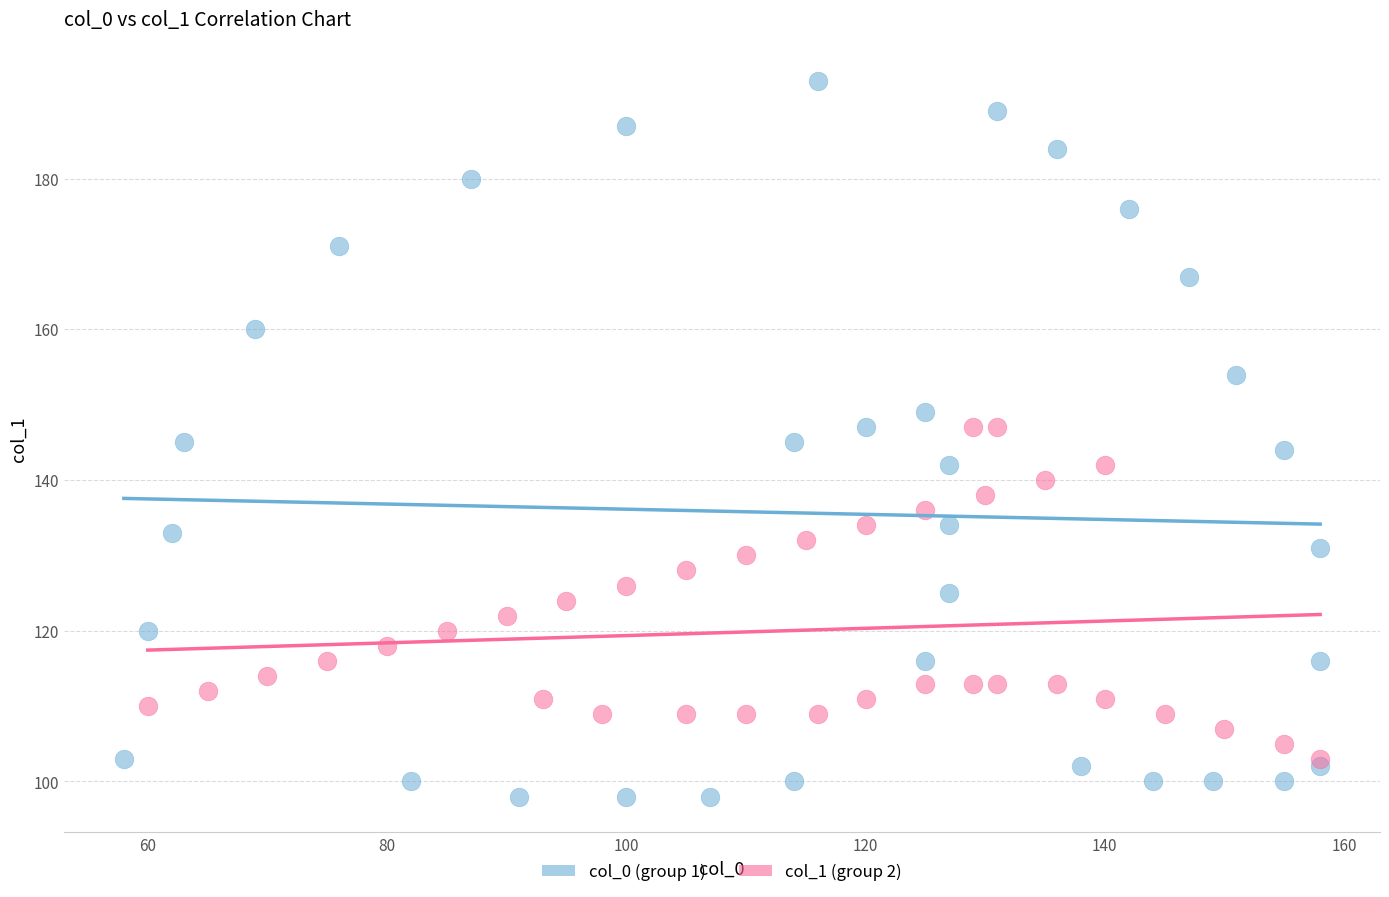

Which series has the widest spread of Y values?

col_0 (group 1)